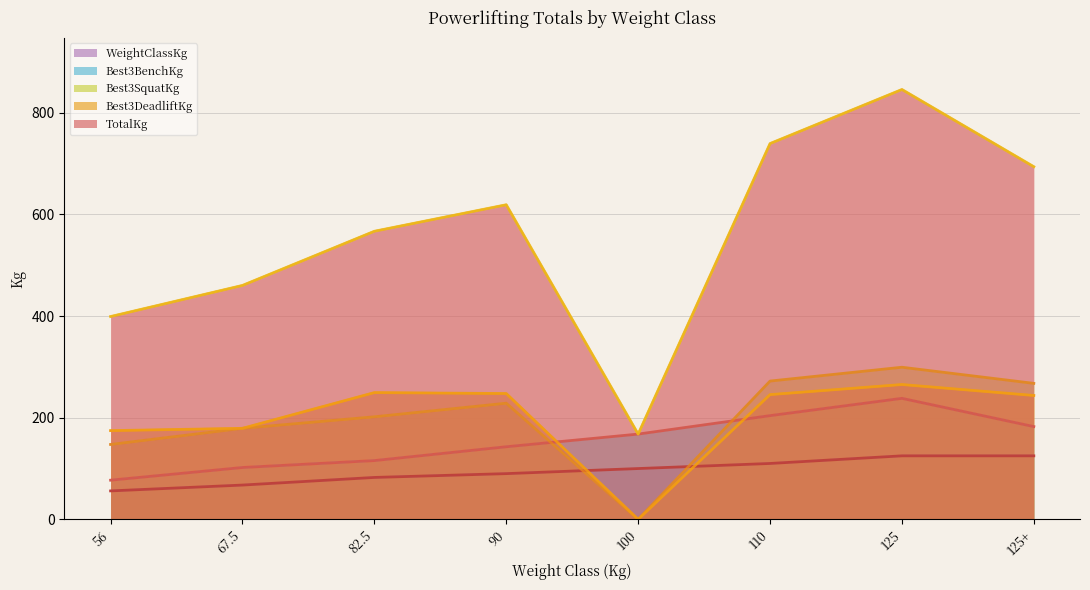

Reading left to right, transcribe all the data shown in this chart.

Best3SquatKg: 147.4	179.2	201.8	228.6	0.0	272.2	299.4	267.6
Best3BenchKg: 77.1	102.1	115.7	142.9	167.8	204.1	238.1	182.6
Best3DeadliftKg: 174.6	179.2	249.5	247.6	0.0	245.5	265.4	243.8
TotalKg: 399.2	460.4	567.0	619.1	167.8	739.6	846.0	694.0
WeightClassKg: 56.0	67.5	82.5	90.0	100.0	110.0	125.0	125.0